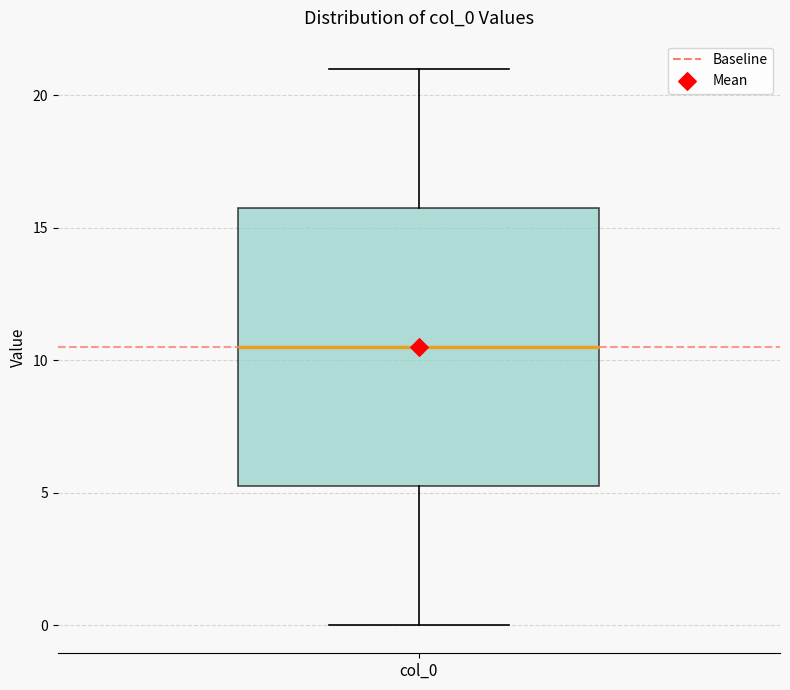

Transcribe this box plot: give where the median line is, the range the box spans, and where the two whiskers end, as read against the y-axis. The values are not printed on the chart, so give them approximately, as read against the axis.

median 10.5, box 5.5 to 16.0, whiskers 0.0 to 21.0